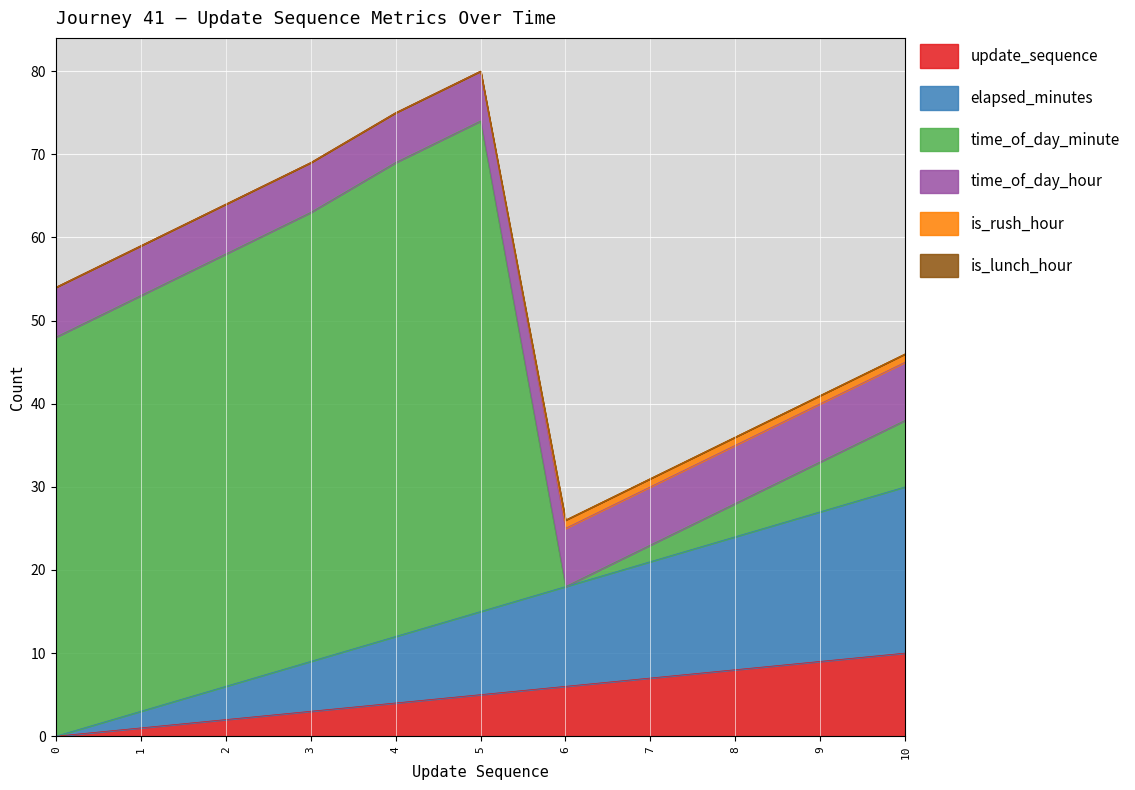

Which has a higher value, 2 or 7?

7